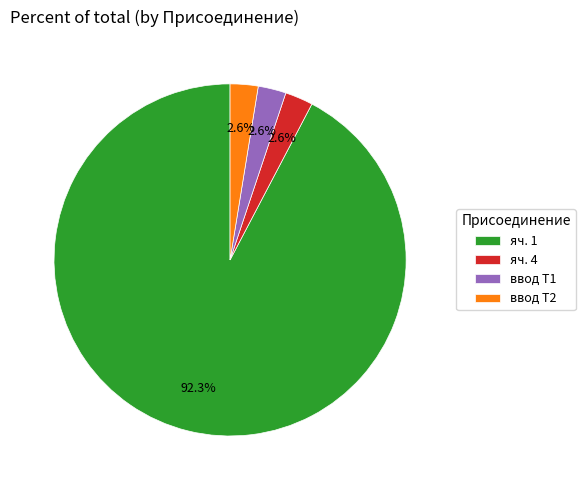

Is the sum of ввод Т1 and яч. 1 greater than half?

Yes